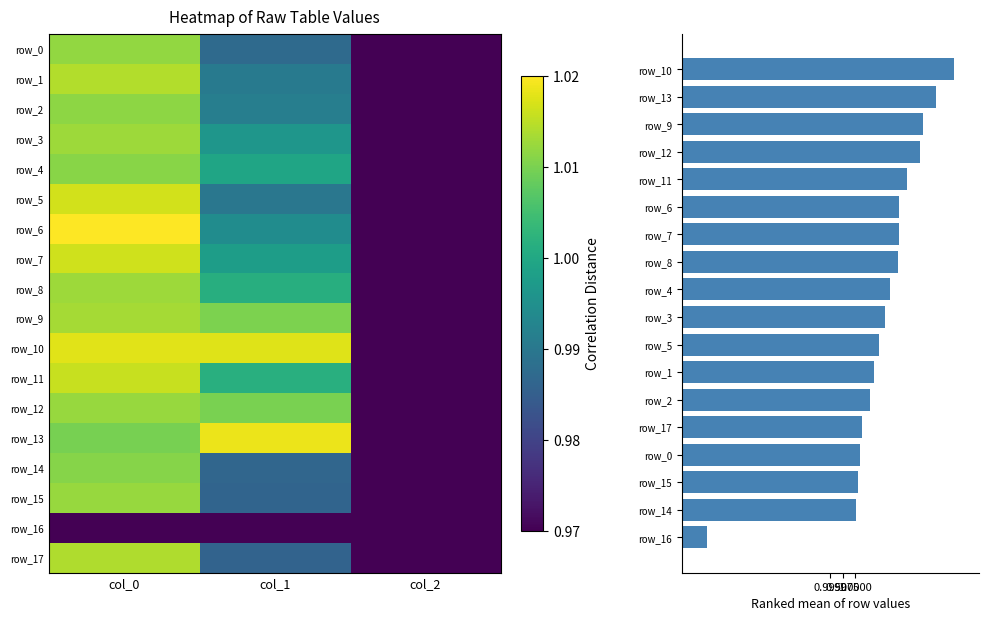

Which category has the lowest value in the row_17 series?

col_2